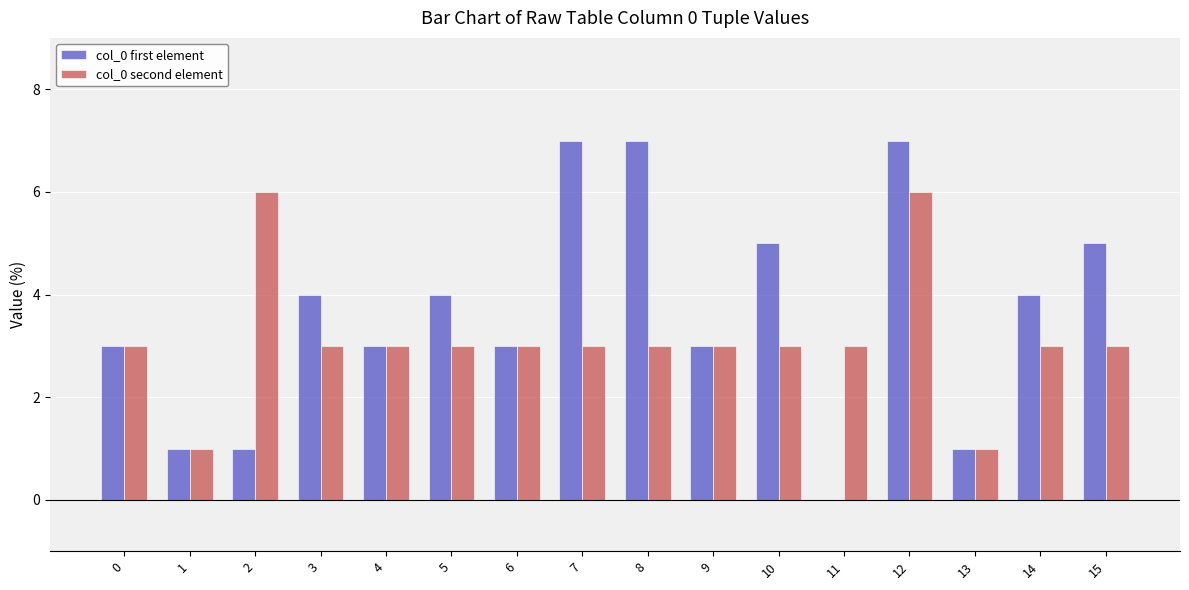

Reading left to right, transcribe all the data shown in this chart.

col_0 first element: 0=3	1=1	2=1	3=4	4=3	5=4	6=3	7=7	8=7	9=3	10=5	11=0	12=7	13=1	14=4	15=5
col_0 second element: 0=3	1=1	2=6	3=3	4=3	5=3	6=3	7=3	8=3	9=3	10=3	11=3	12=6	13=1	14=3	15=3